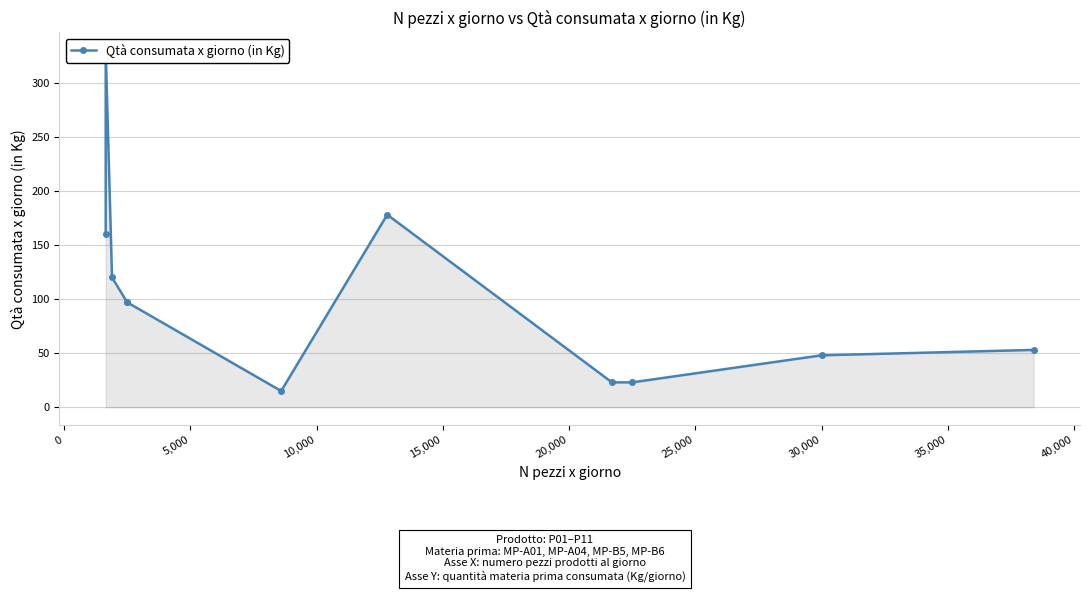

What position from the left is 20,000?

6